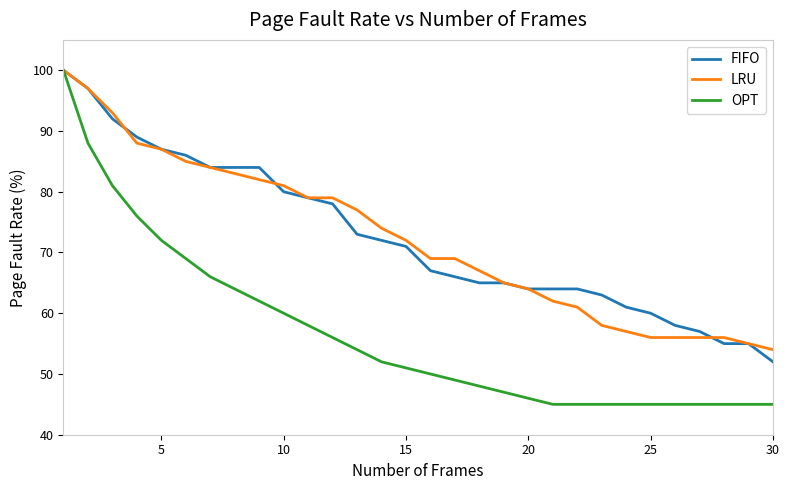

Which series has the widest spread of values?

OPT